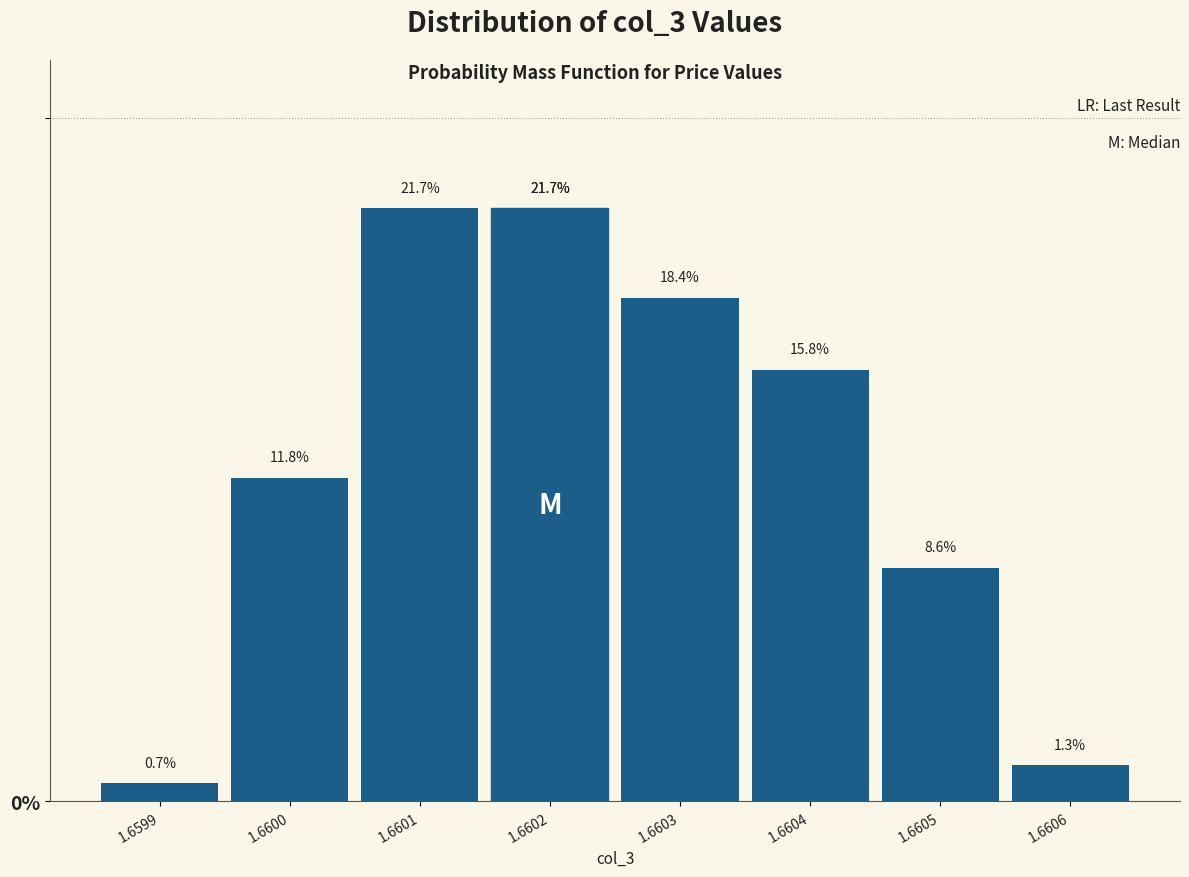

Reading left to right, extract all data points from this chart.

0.7	11.8	21.7	21.7	18.4	15.8	8.6	1.3